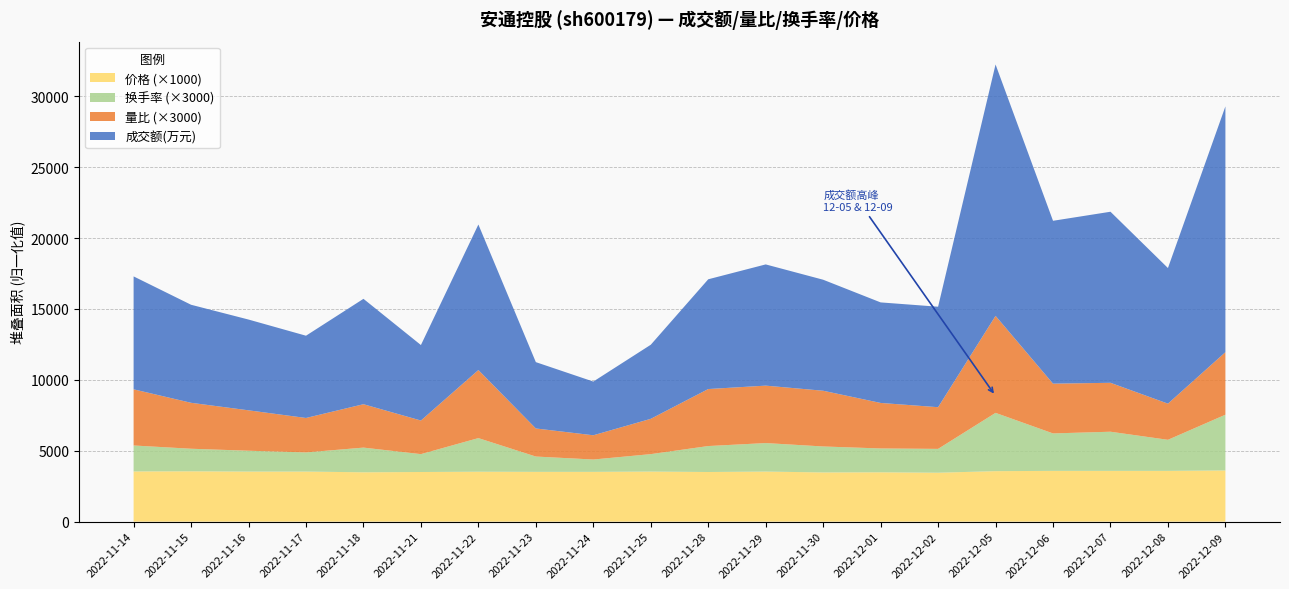

Reading right to left, list all the values displayed in this chart.

成交额(万元): 2022-12-09=17331.0	2022-12-08=9563.0	2022-12-07=12062.0	2022-12-06=11484.0	2022-12-05=17726.0	2022-12-02=7085.0	2022-12-01=7089.0	2022-11-30=7828.0	2022-11-29=8548.0	2022-11-28=7739.0	2022-11-25=5223.0	2022-11-24=3787.0	2022-11-23=4677.0	2022-11-22=10261.0	2022-11-21=5322.0	2022-11-18=7431.0	2022-11-17=5800.0	2022-11-16=6400.0	2022-11-15=6913.0	2022-11-14=7963.0
量比: 2022-12-09=1.5	2022-12-08=0.8	2022-12-07=1.1	2022-12-06=1.2	2022-12-05=2.3	2022-12-02=1.0	2022-12-01=1.1	2022-11-30=1.3	2022-11-29=1.4	2022-11-28=1.3	2022-11-25=0.8	2022-11-24=0.6	2022-11-23=0.7	2022-11-22=1.6	2022-11-21=0.8	2022-11-18=1.0	2022-11-17=0.8	2022-11-16=0.9	2022-11-15=1.1	2022-11-14=1.3
换手率: 2022-12-09=1.3	2022-12-08=0.7	2022-12-07=0.9	2022-12-06=0.9	2022-12-05=1.4	2022-12-02=0.6	2022-12-01=0.6	2022-11-30=0.6	2022-11-29=0.7	2022-11-28=0.6	2022-11-25=0.4	2022-11-24=0.3	2022-11-23=0.4	2022-11-22=0.8	2022-11-21=0.4	2022-11-18=0.6	2022-11-17=0.5	2022-11-16=0.5	2022-11-15=0.5	2022-11-14=0.6
价格: 2022-12-09=3.6	2022-12-08=3.6	2022-12-07=3.6	2022-12-06=3.6	2022-12-05=3.6	2022-12-02=3.5	2022-12-01=3.5	2022-11-30=3.5	2022-11-29=3.5	2022-11-28=3.5	2022-11-25=3.5	2022-11-24=3.5	2022-11-23=3.5	2022-11-22=3.5	2022-11-21=3.5	2022-11-18=3.5	2022-11-17=3.5	2022-11-16=3.5	2022-11-15=3.5	2022-11-14=3.5